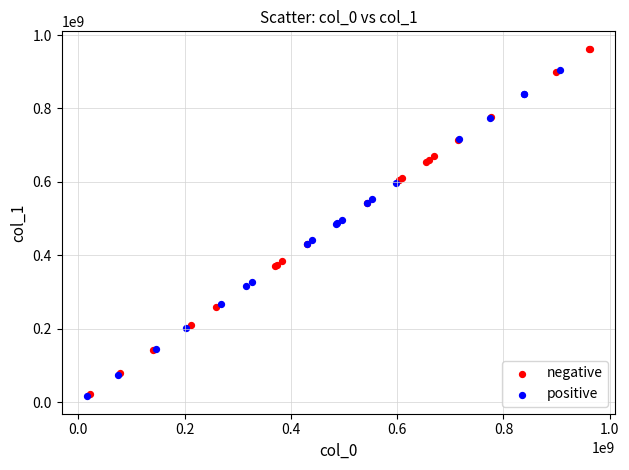

Which series has the widest spread of Y values?

negative